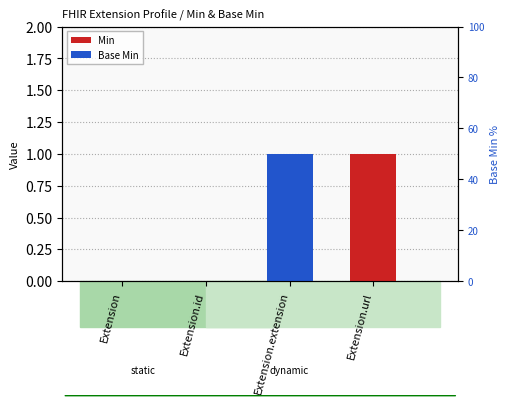

Which category has the lowest value in the Min series?

Extension